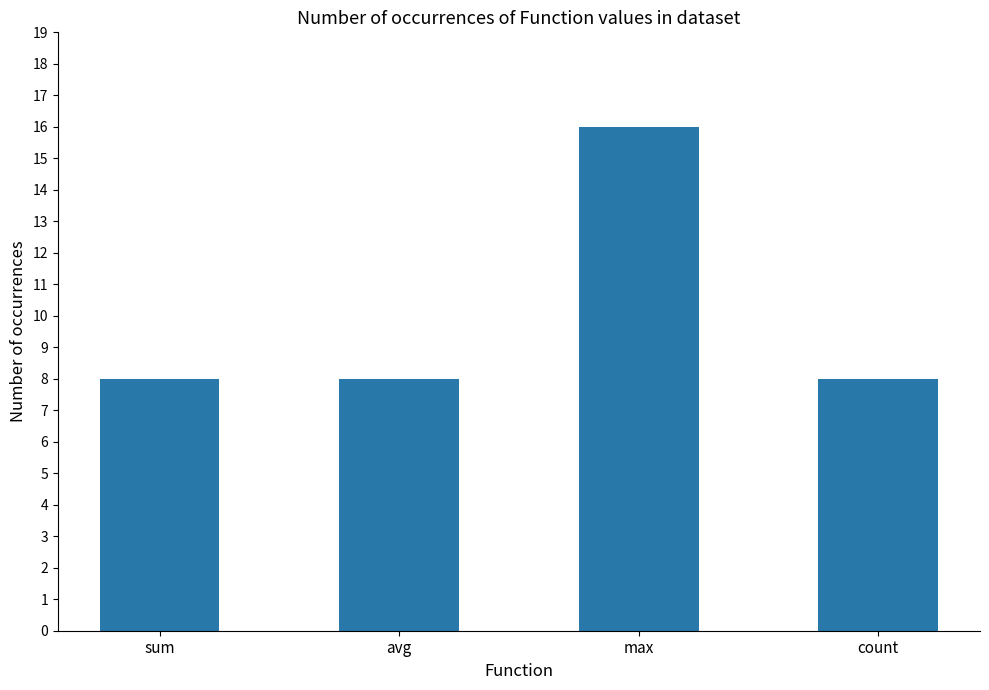

What is the approximate value at count?

8